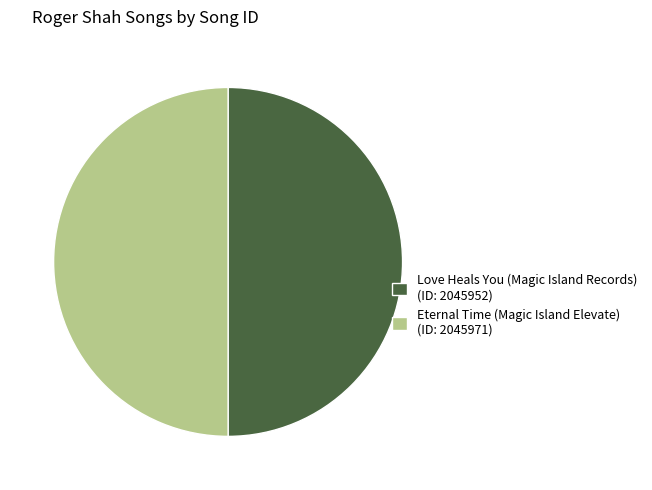

Approximately how many times larger is the value at Love Heals You (Magic Island Records) (ID: 2045952) compared to Eternal Time (Magic Island Elevate) (ID: 2045971)?

1.0